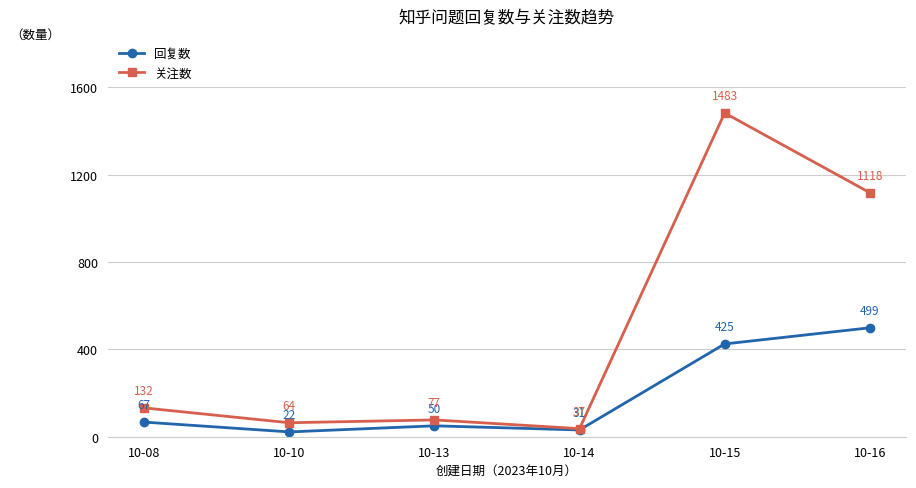

Is it true that 回复数 equals 425 at 10-15?

True